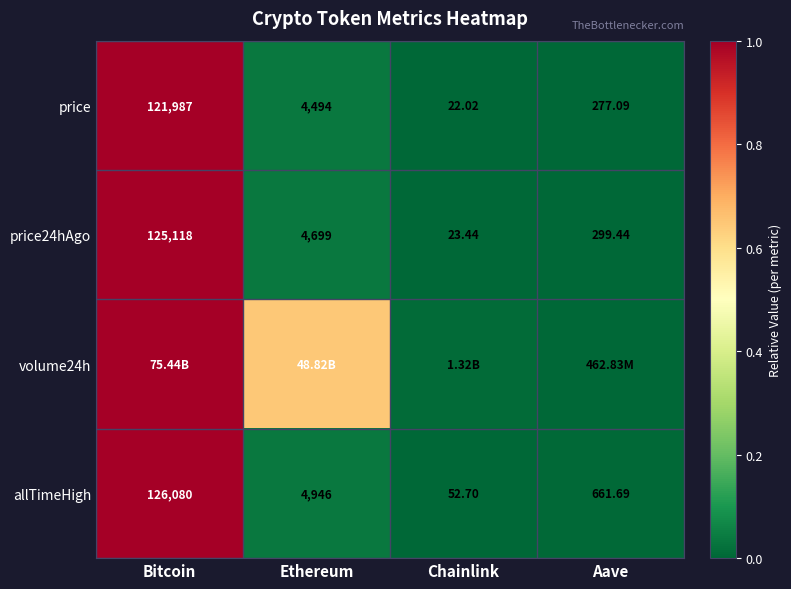

Where is allTimeHigh nearest to the value 63066?

Ethereum